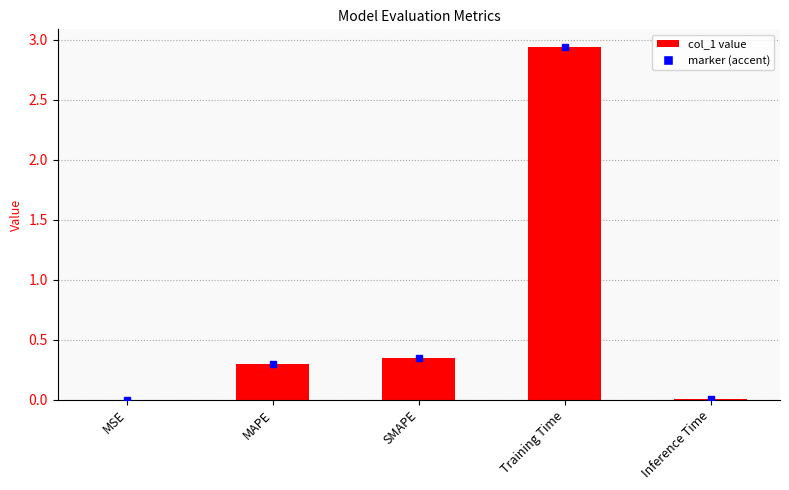

Which label corresponds to the largest value in the chart?

Training Time